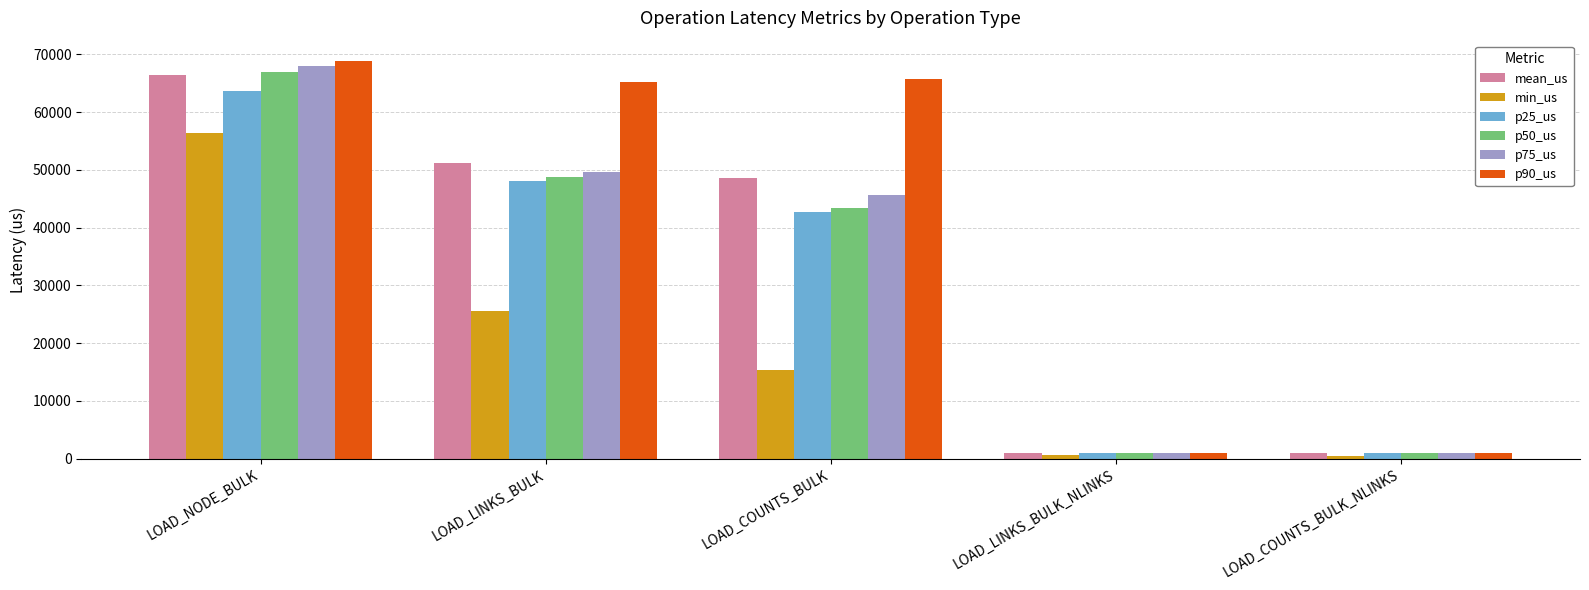

What is the highest value of the mean_us series?

66529.5